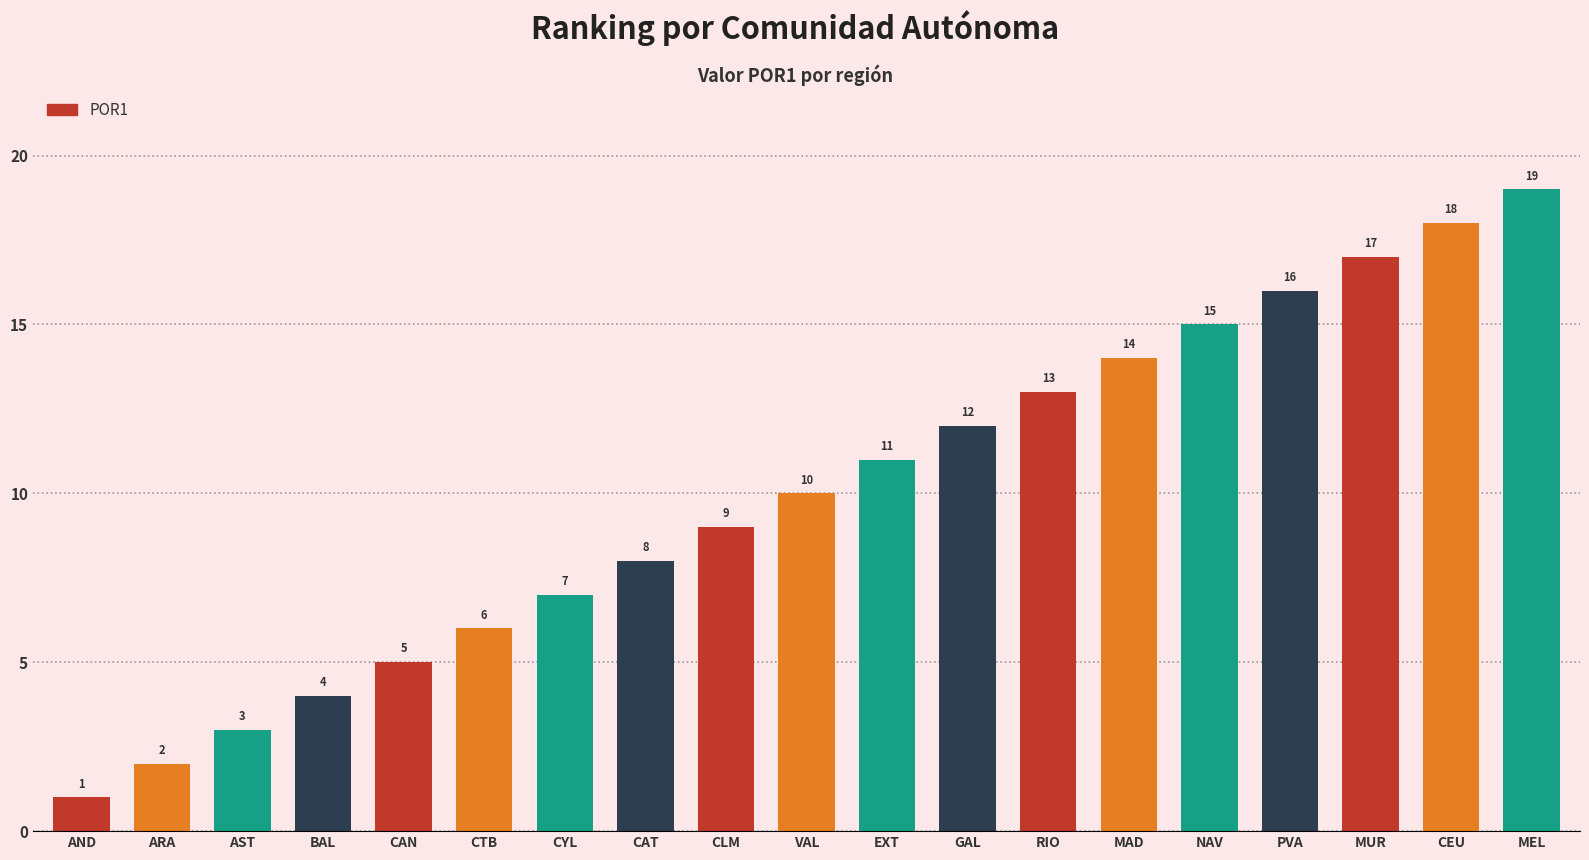

What is the smallest value displayed?

1